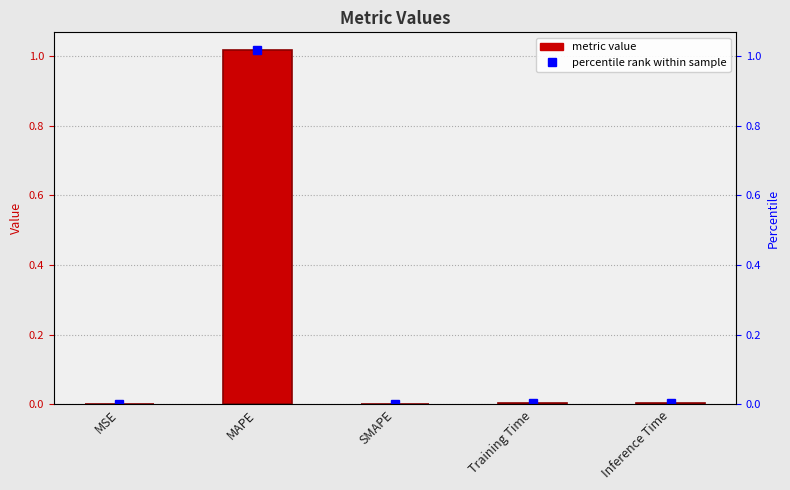

Count the number of categories in the chart.

5